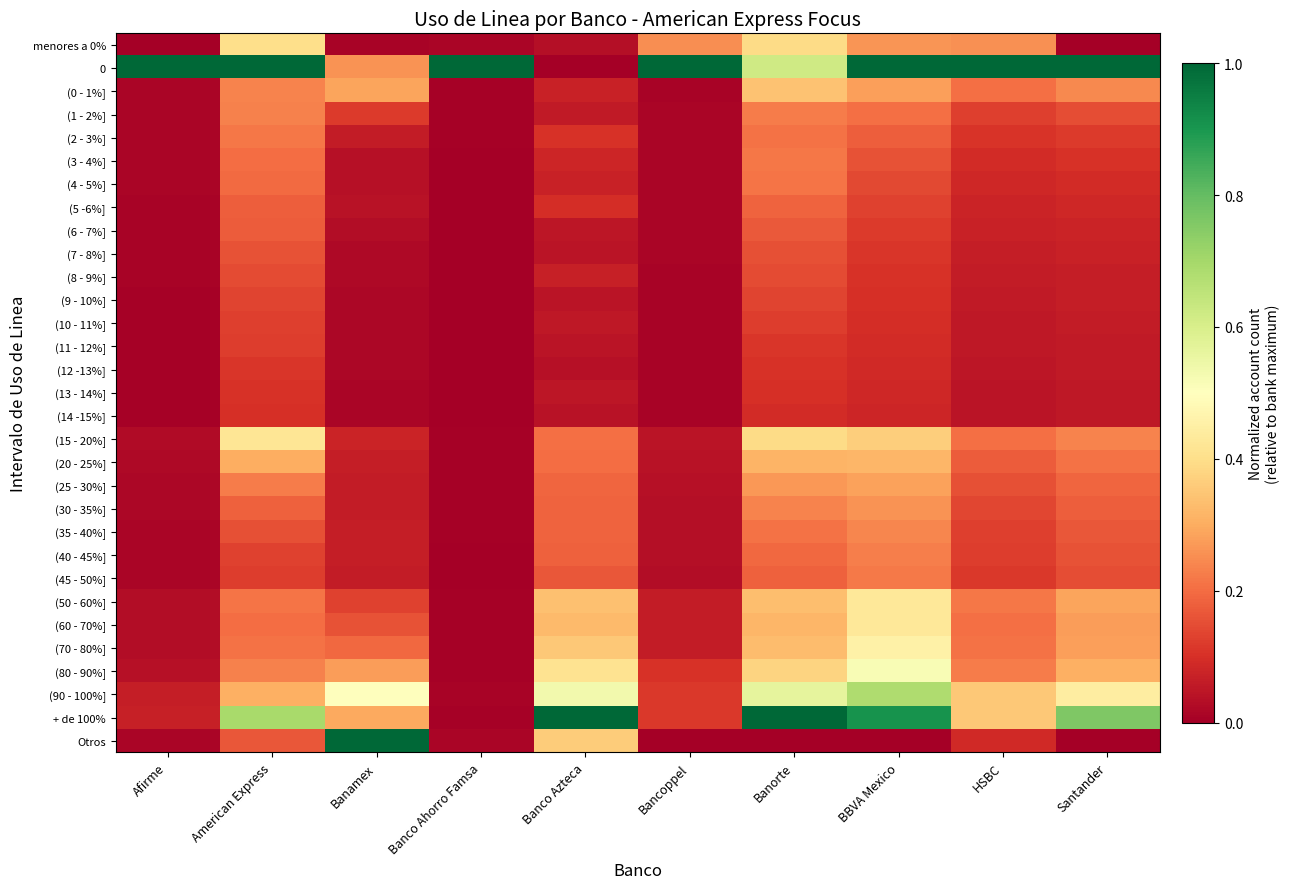

At how many categories does at least one series exceed 0?

10